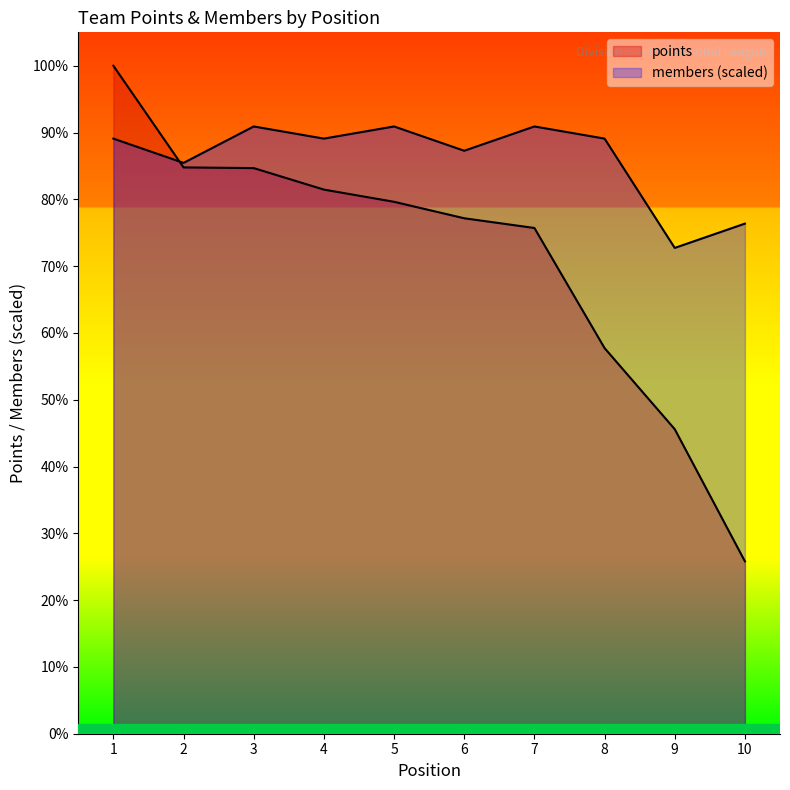

What are all the series names shown in the legend?

points, members